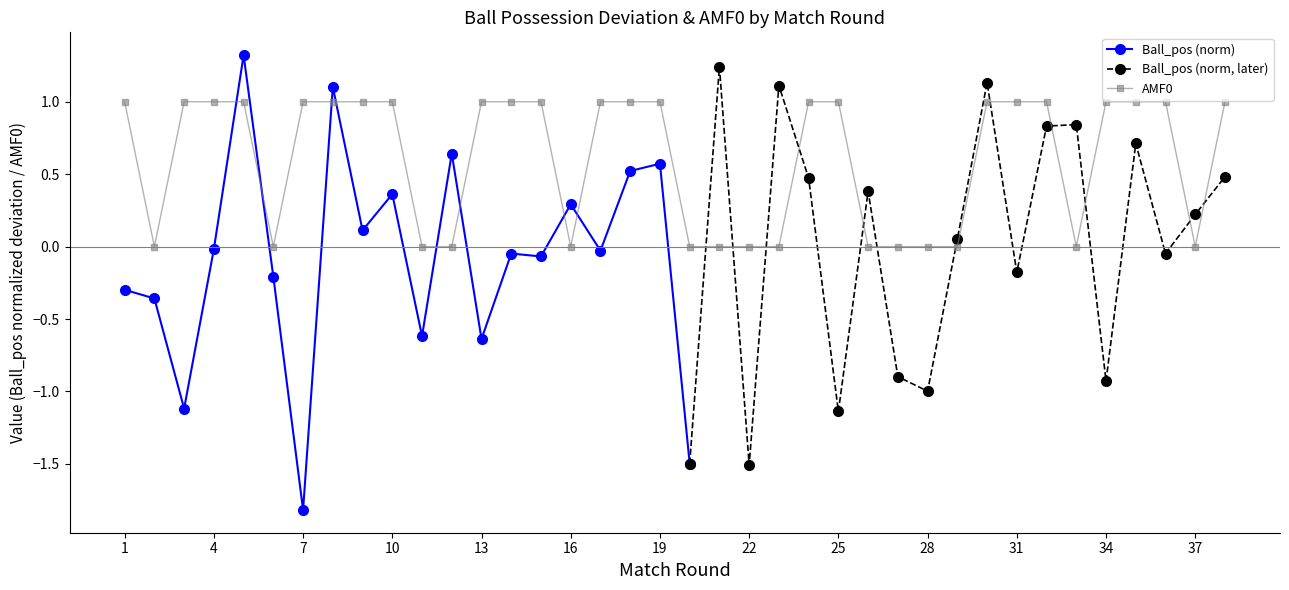

What is the change in value from 16 to 36?

+1